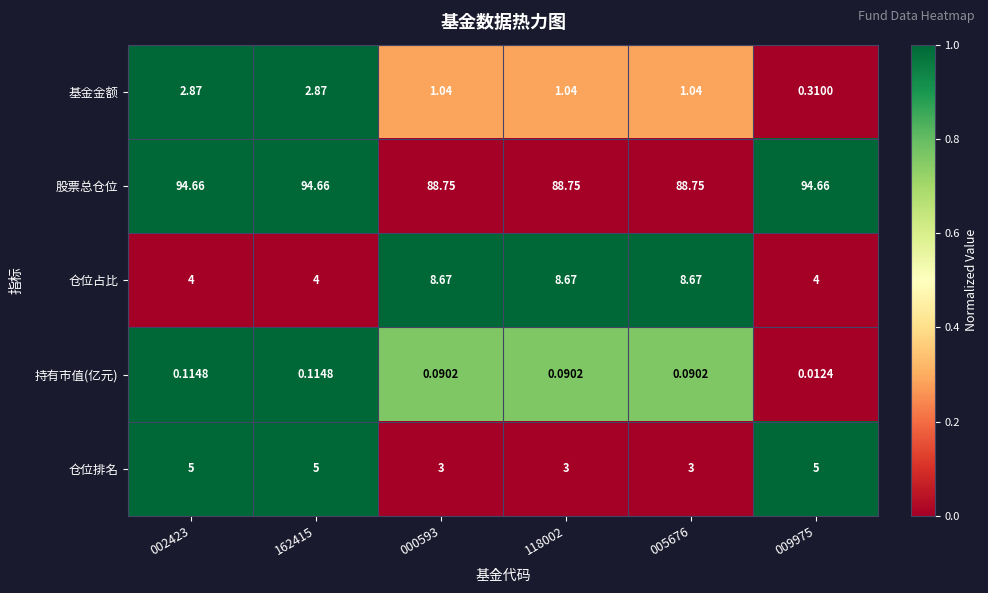

Between 002423 and 118002, which series saw the biggest shift?

股票总仓位